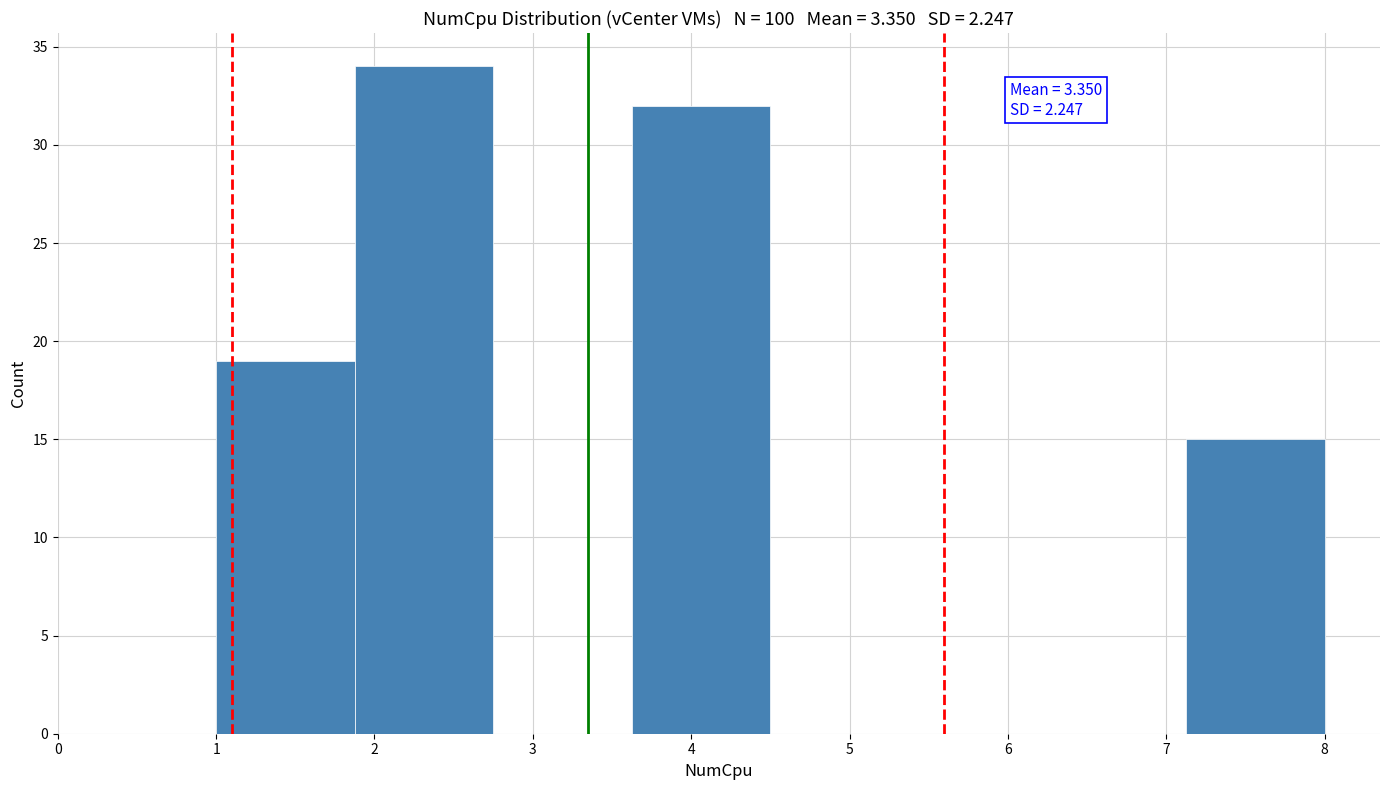

Over which range of the x-axis is the bar tallest?

1.9 to 2.8